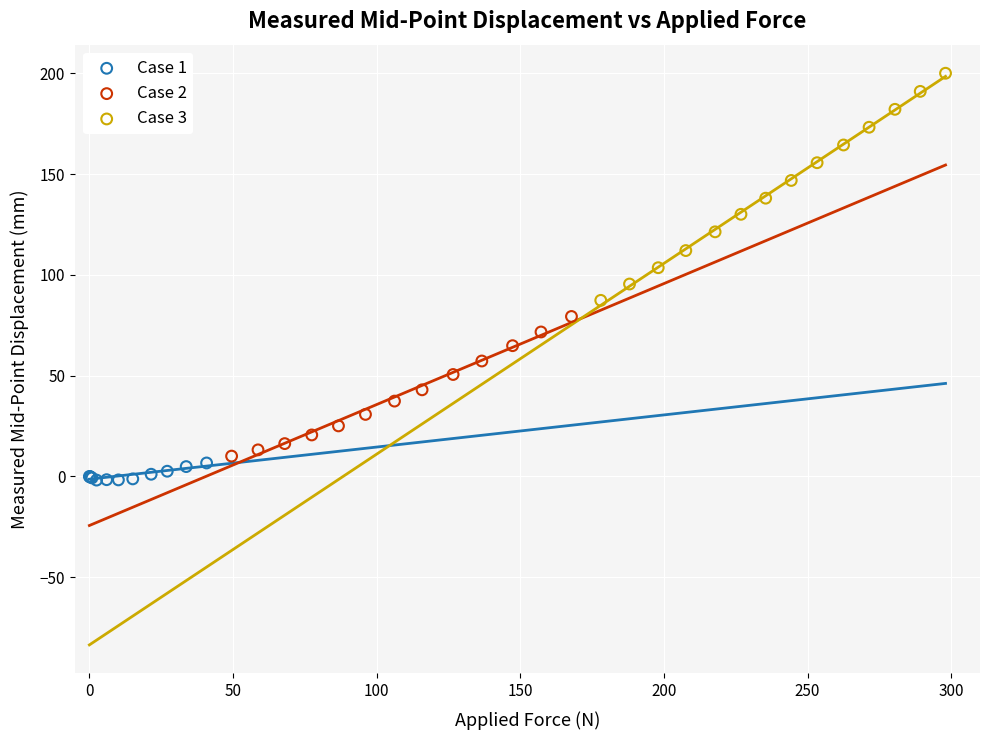

Which series reaches the maximum Y coordinate?

Case 3